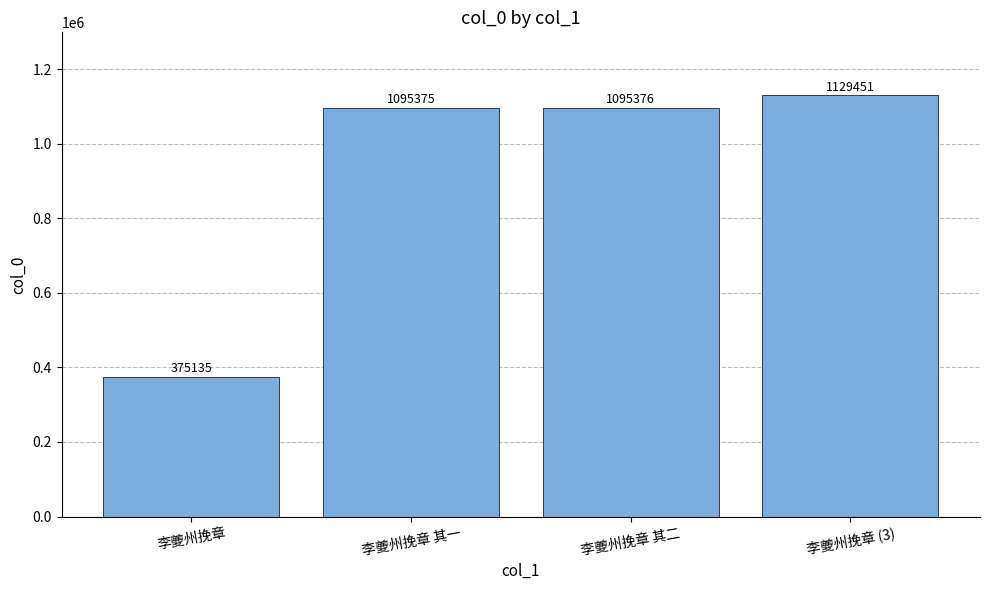

The value at 李夔州挽章 其一 is 513716. True or false?

False